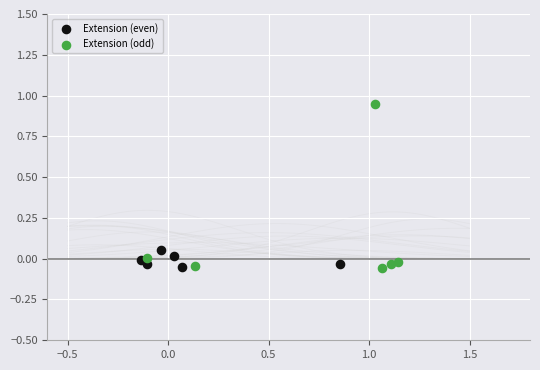

What are all the series names shown in the legend?

Extension (even), Extension (odd)